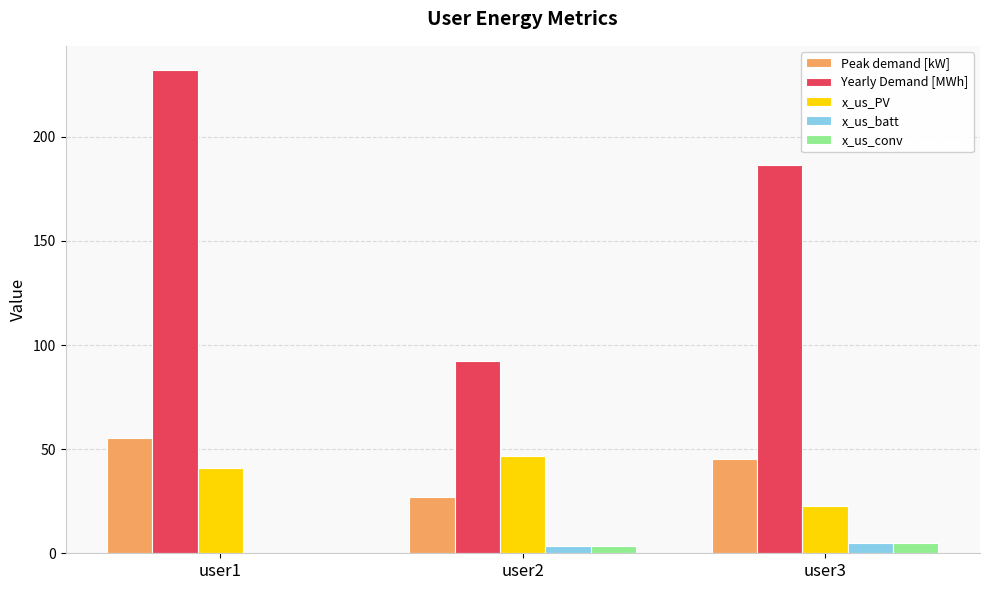

Reading left to right, list all the values displayed in this chart.

Peak demand [kW]: user1=55.3	user2=27.0	user3=45.4
Yearly Demand [MWh]: user1=232.1	user2=92.5	user3=186.3
x_us_PV: user1=40.8	user2=46.7	user3=22.7
x_us_batt: user1=0.0	user2=3.3	user3=5.1
x_us_conv: user1=0.0	user2=3.3	user3=5.1